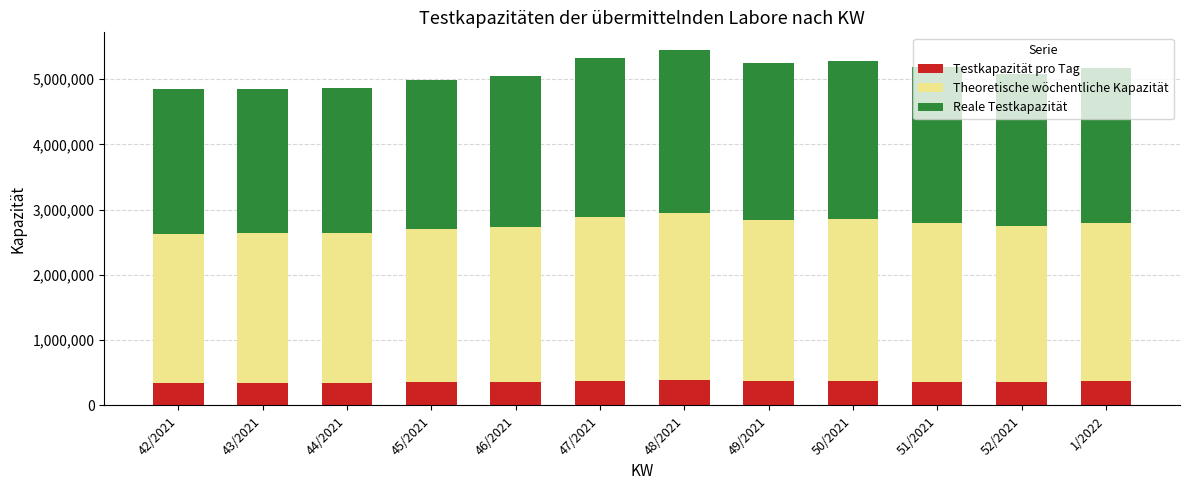

What is the sum of the Testkapazität pro Tag values at 51/2021 and 49/2021?

732744